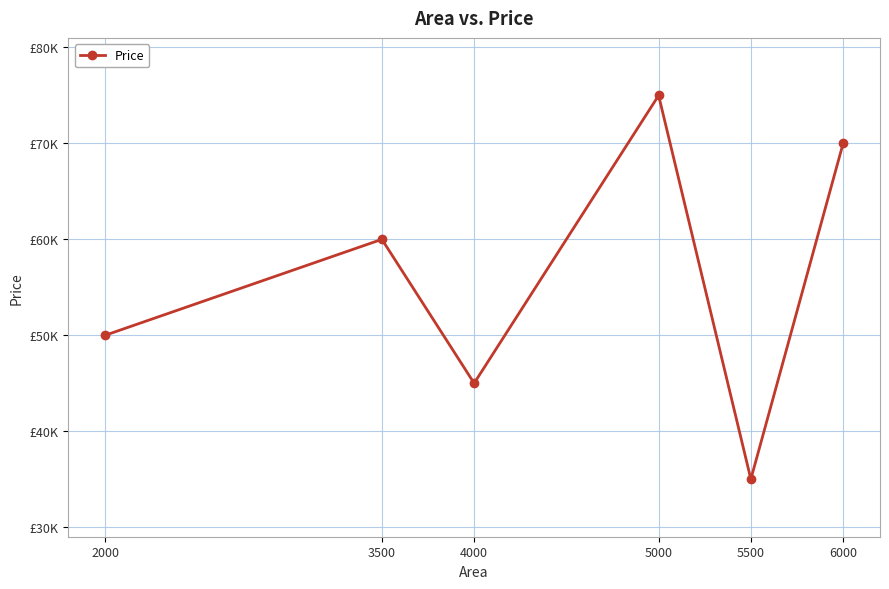

Is this an area chart (filled region under the line)?

No